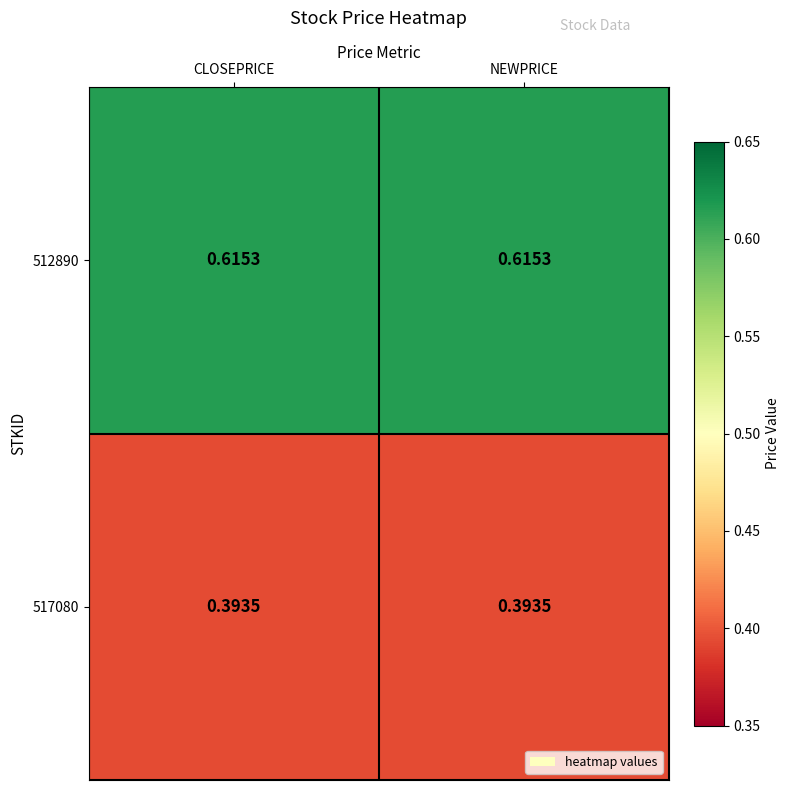

Is the value of 512890 at NEWPRICE greater than the value of 517080 at CLOSEPRICE?

Yes